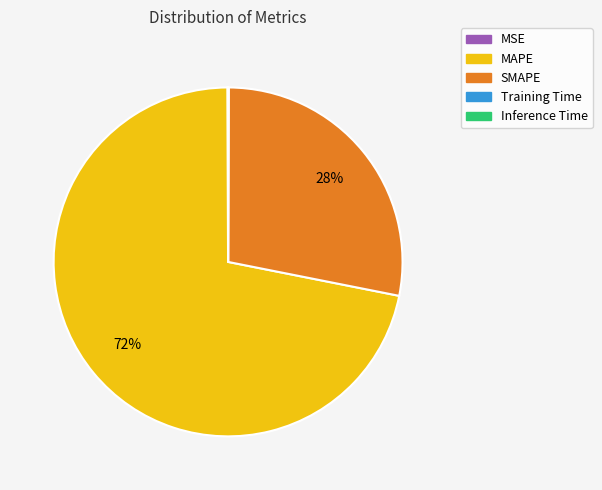

Is there any slice that represents more than half of the pie?

Yes